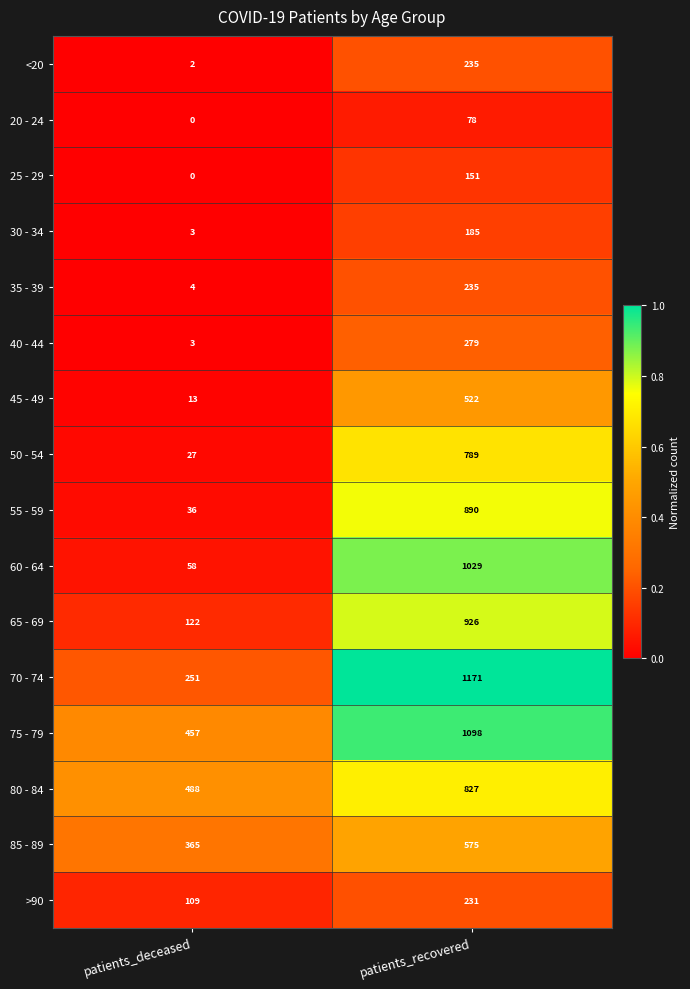

Rank the categories by 65 - 69 value from lowest to highest.

patients_deceased, patients_recovered